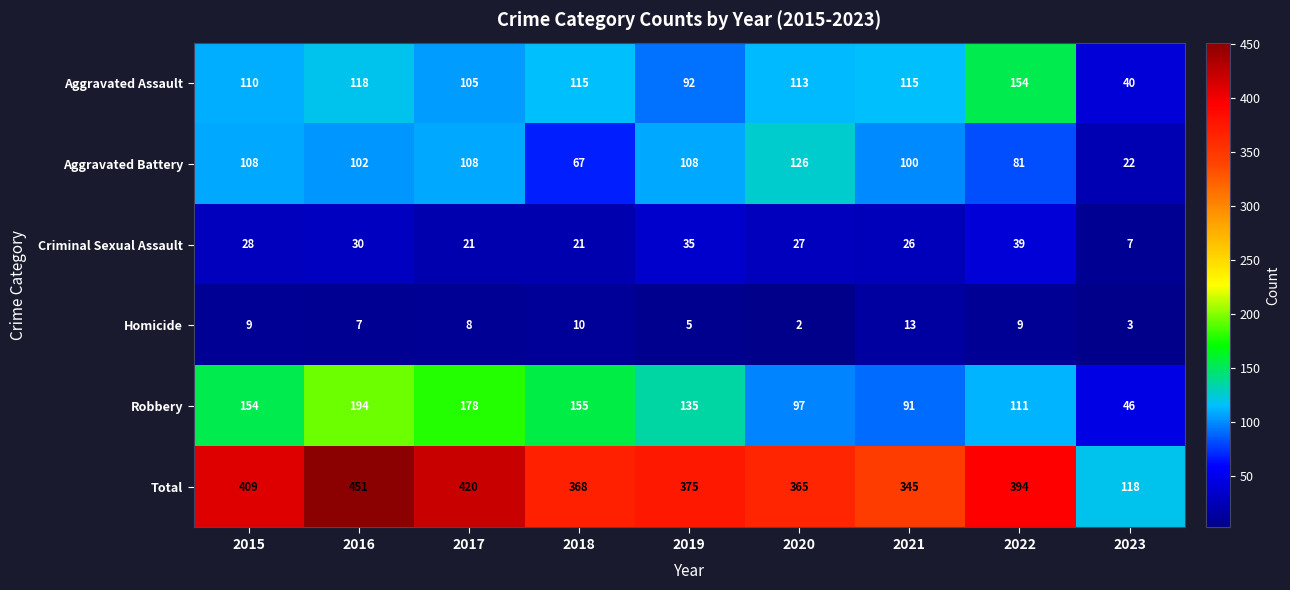

What is the sum of all Aggravated Assault values?

962